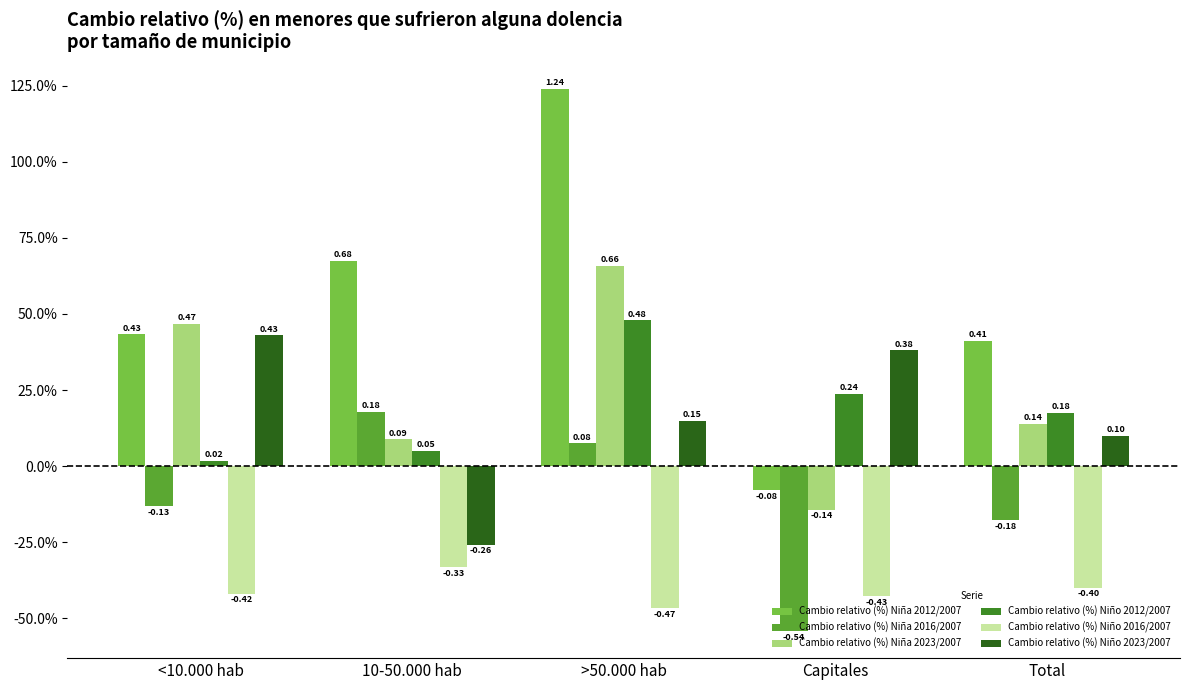

What is the sum of all Cambio relativo (%) Niña 2016/2007 values?

-0.6